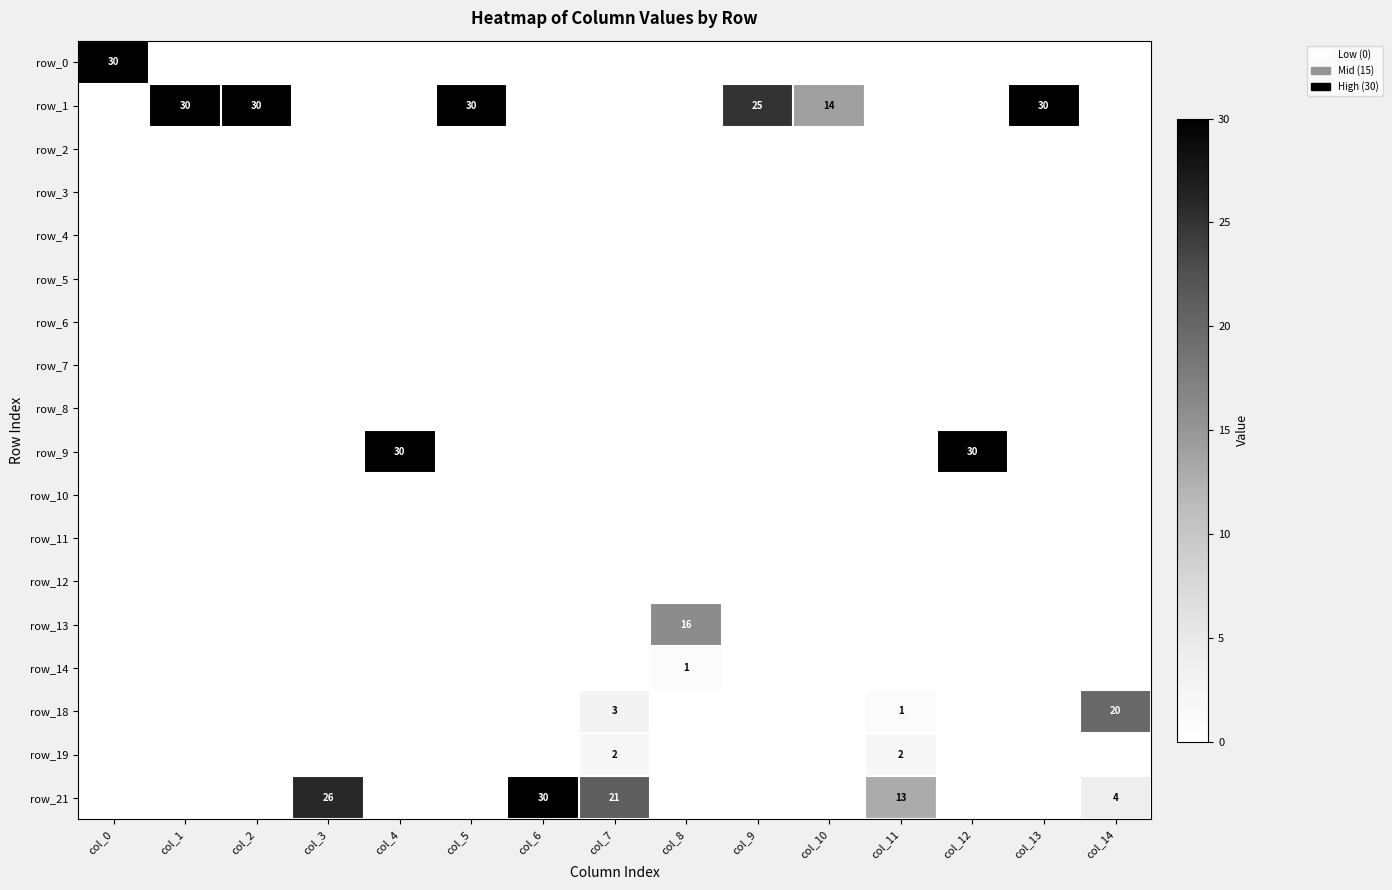

At how many categories does at least one series exceed 26?

8